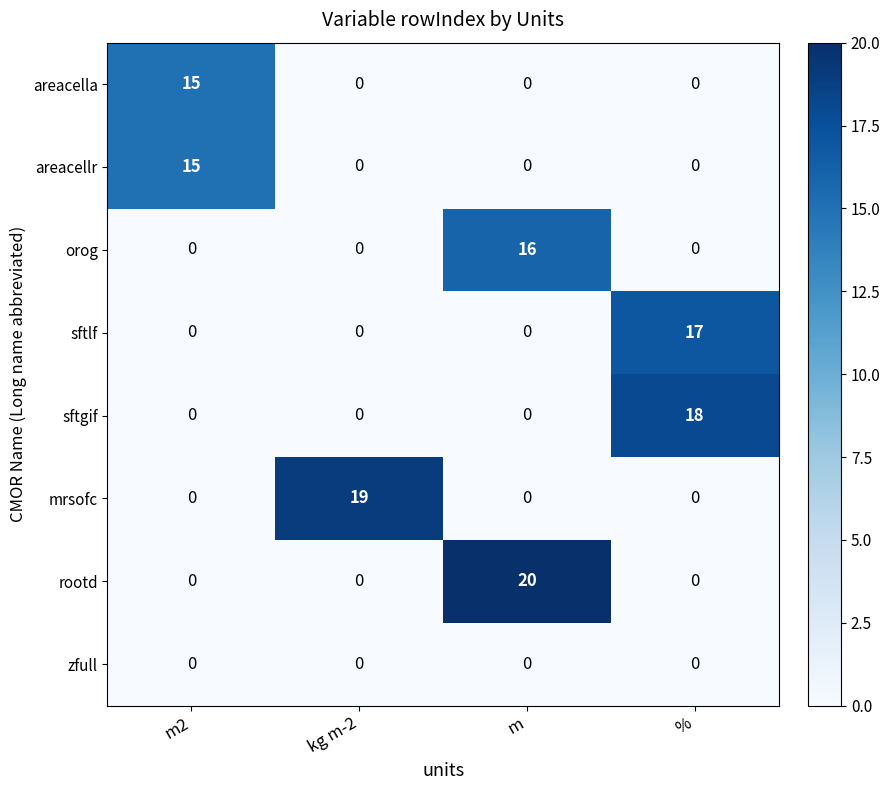

True or false: areacella has a value of 21 at m2.

False